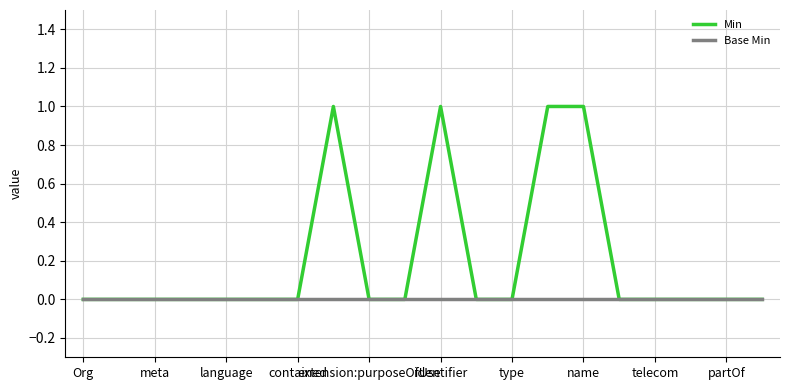

List the series in order of their peak value, lowest first.

Base Min, Min